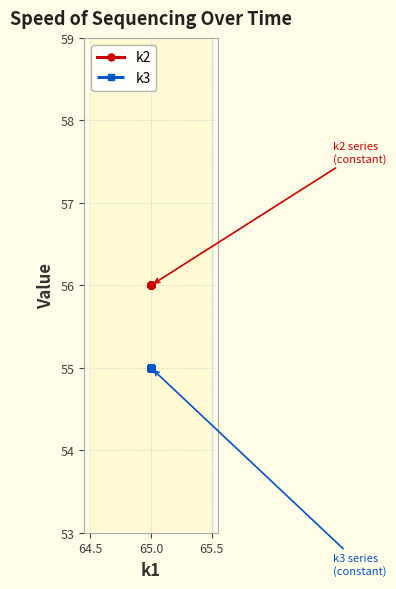

What is the approximate value of k2 at 65.0?

56